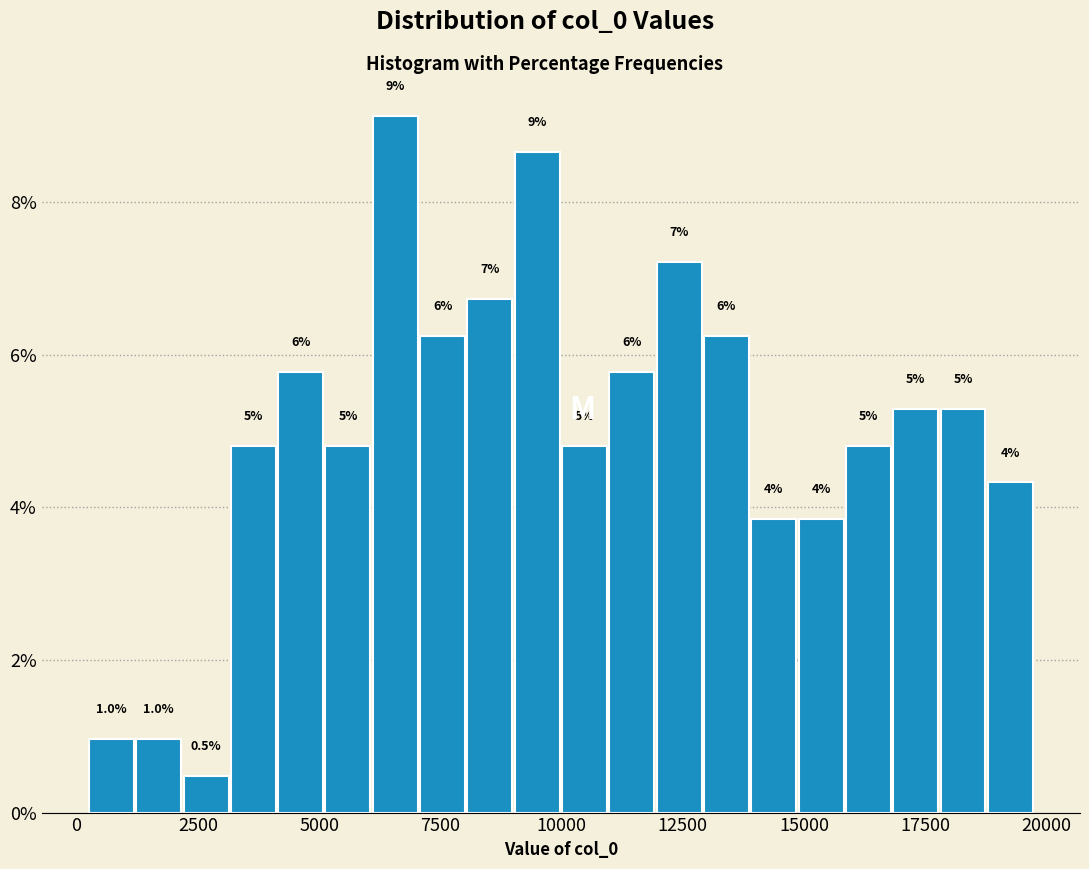

Around what value on the x-axis is the tallest bar? Give the approximate position of its centre, as read against the axis.

6500